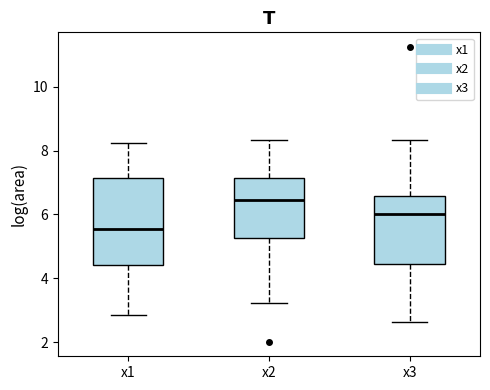

Where does the lower whisker of the box for x2 end on the y-axis? The values are not printed on the chart, so give them approximately, as read against the axis.

3.2